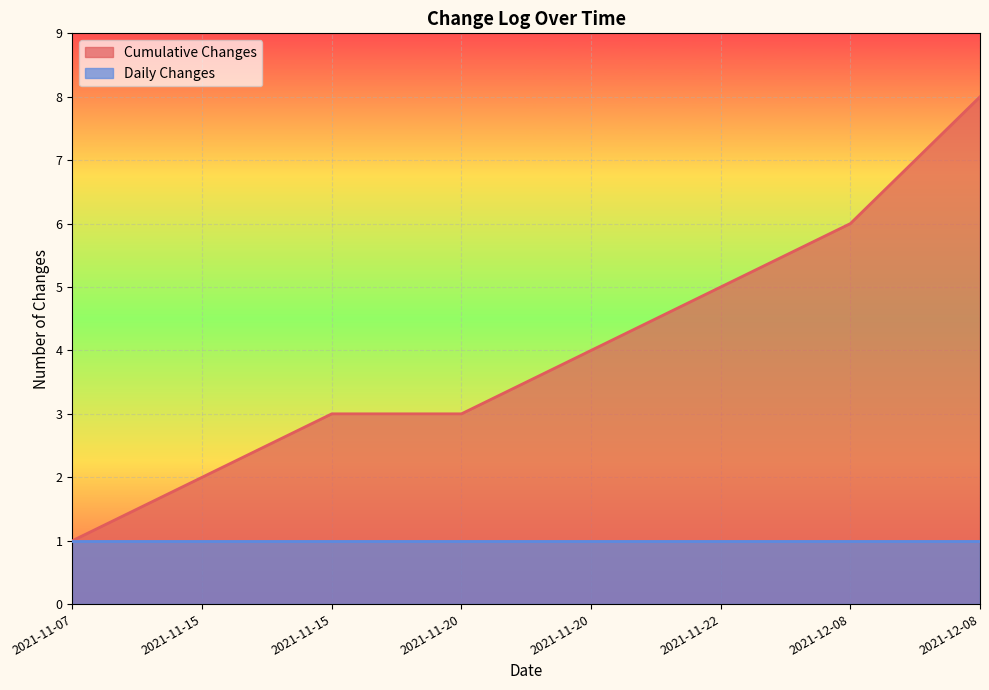

How many series are shown in this chart?

2